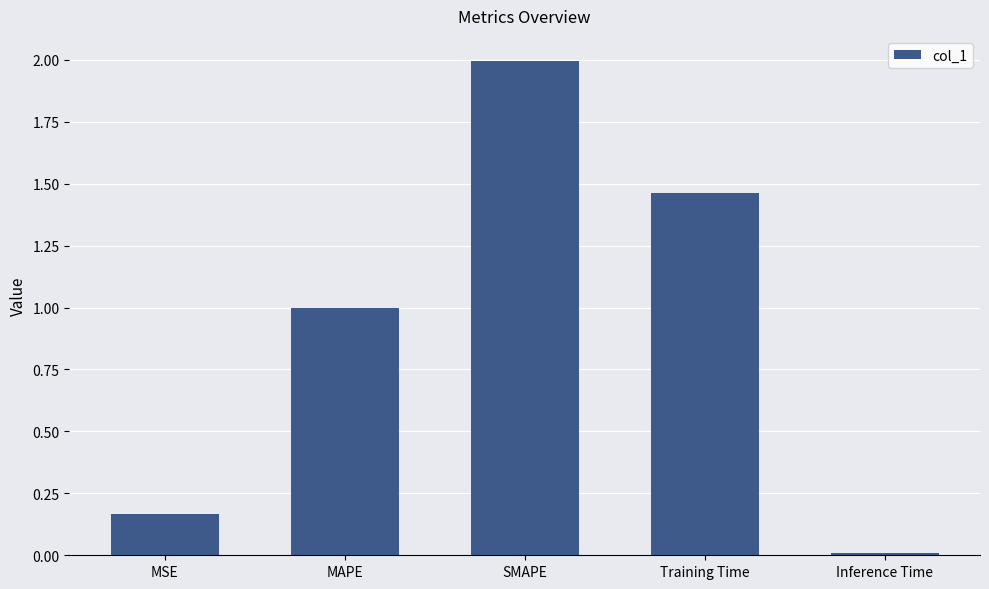

Is it true that the value at MAPE is 1.4?

False